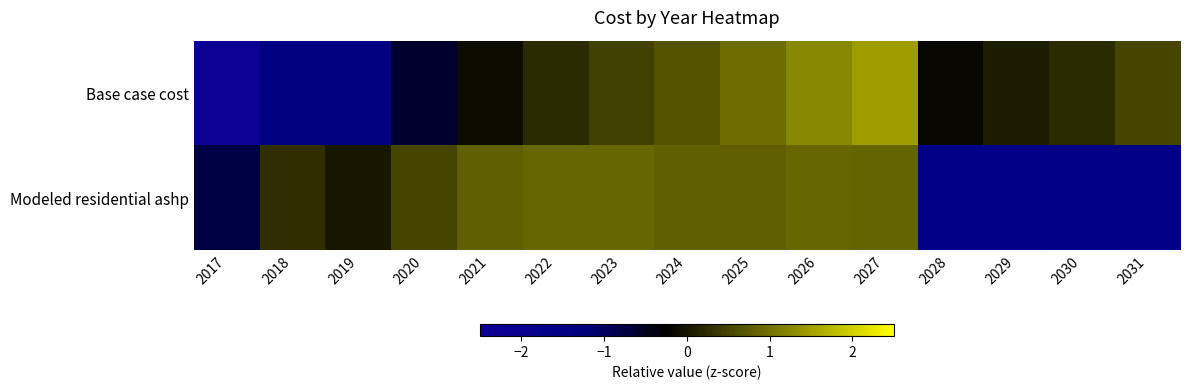

Which has a higher value, 2029 or 2031?

2031